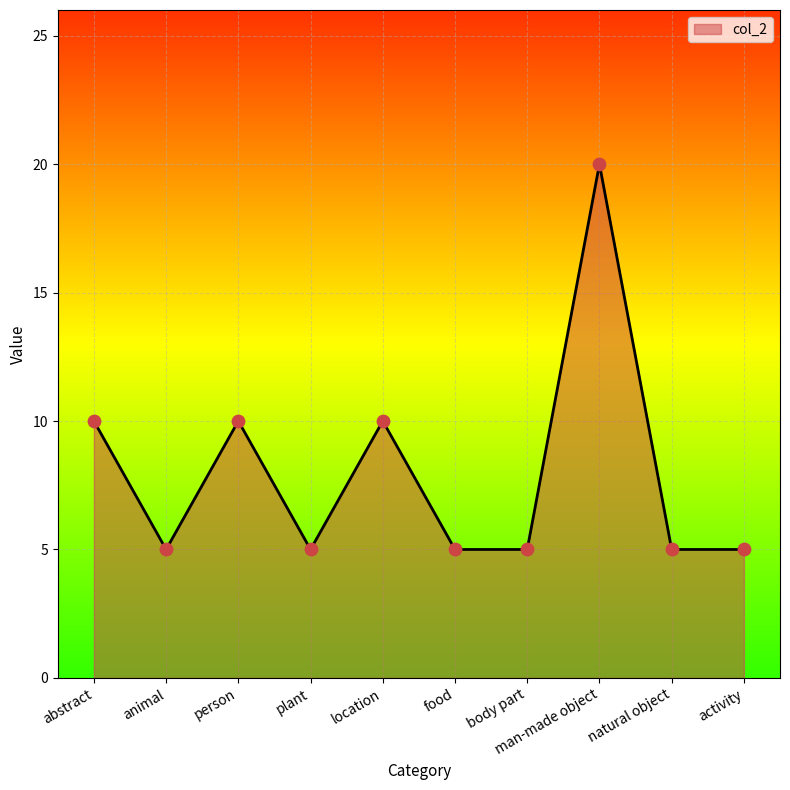

Approximately how many times larger is the value at natural object compared to location?

0.5